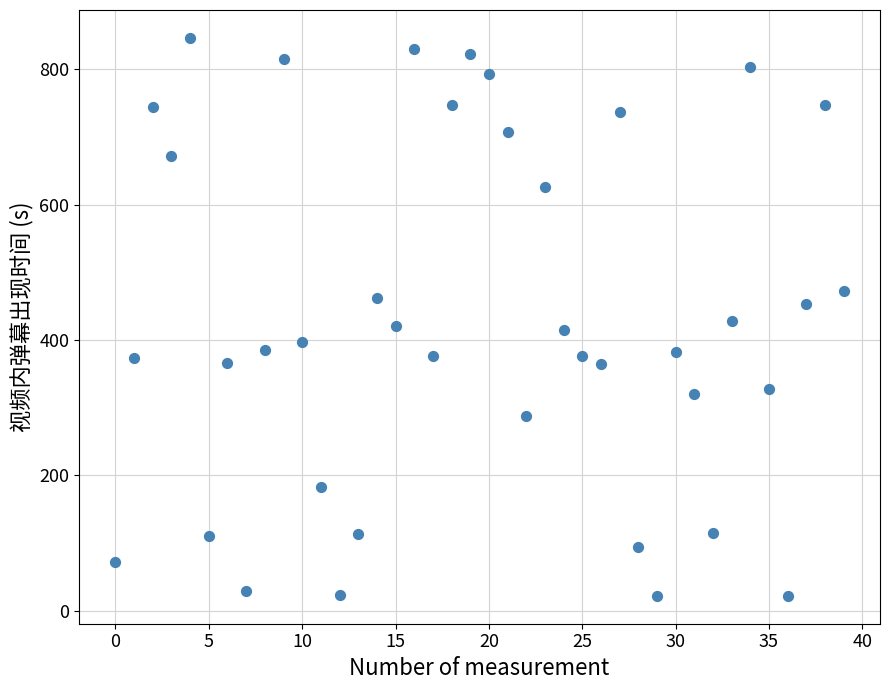

What is the range of Y values (max minus min)?

824.4